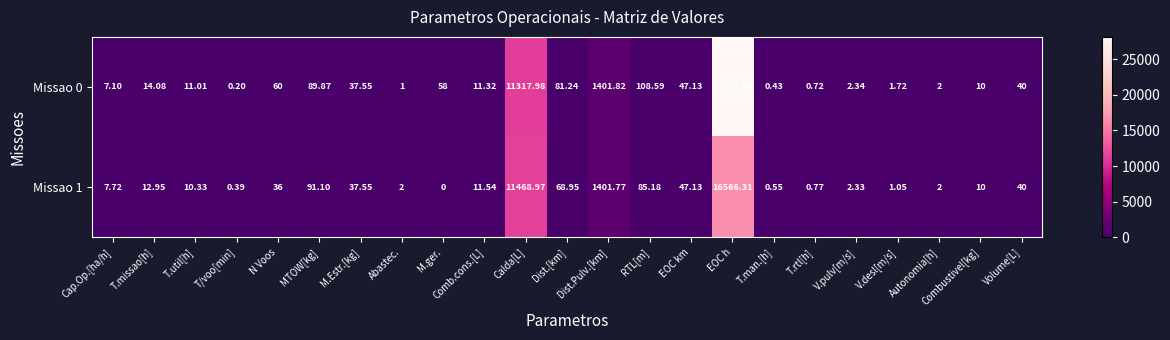

Where does the Missao 0 series first go above 14?

T.missao[h]